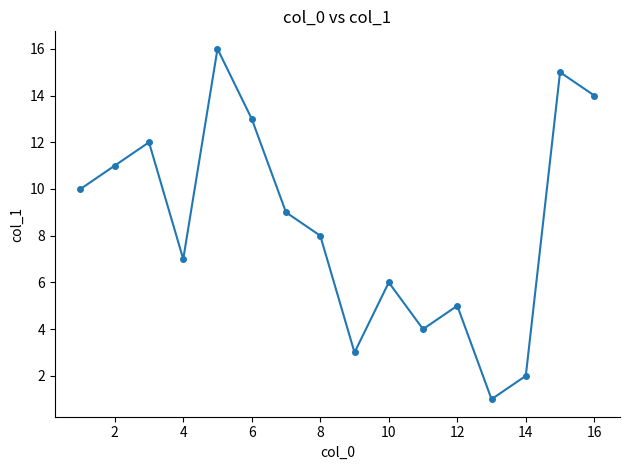

Reading right to left, transcribe all the data shown in this chart.

14	15	2	1	5	4	6	3	8	9	13	16	7	12	11	10